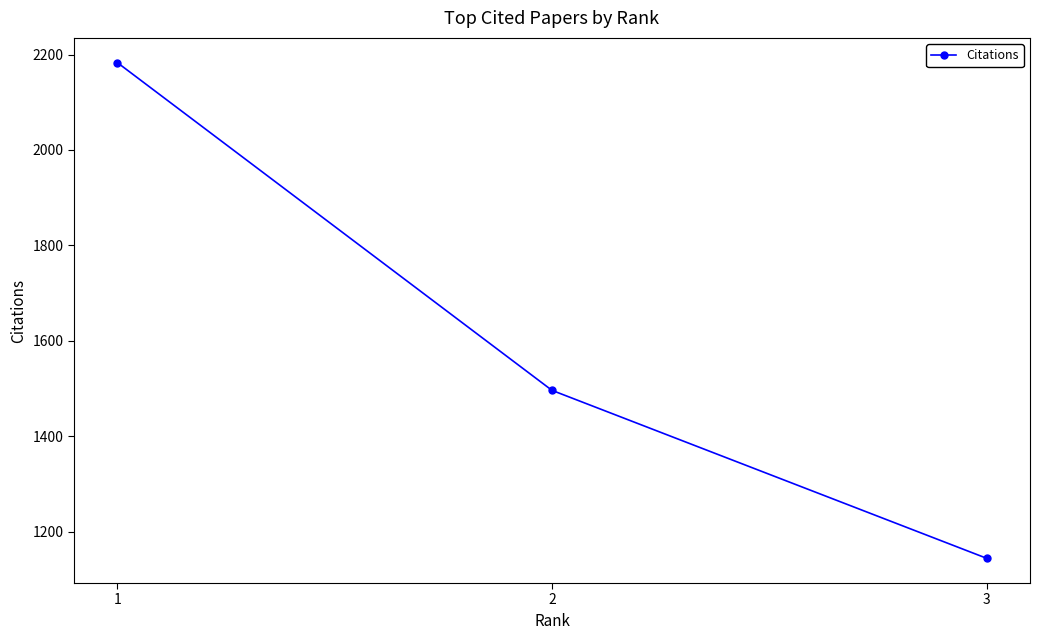

Where is the data nearest to the value 1663?

2